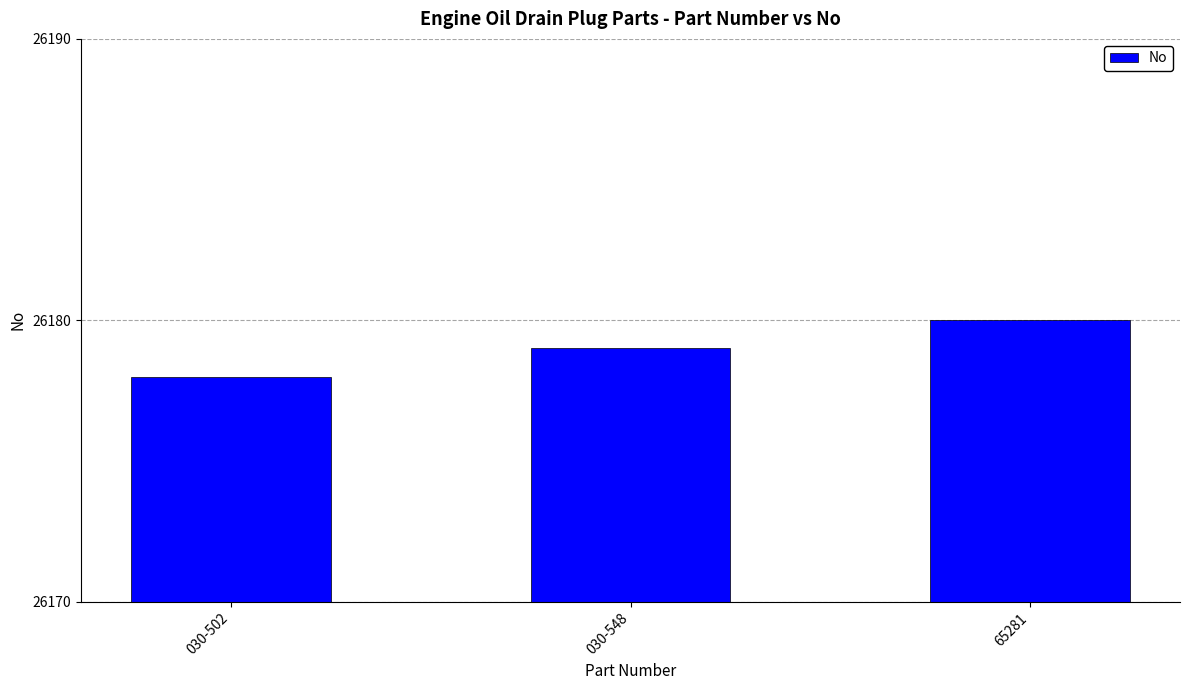

Is it true that the value at 030-548 is 26179?

True